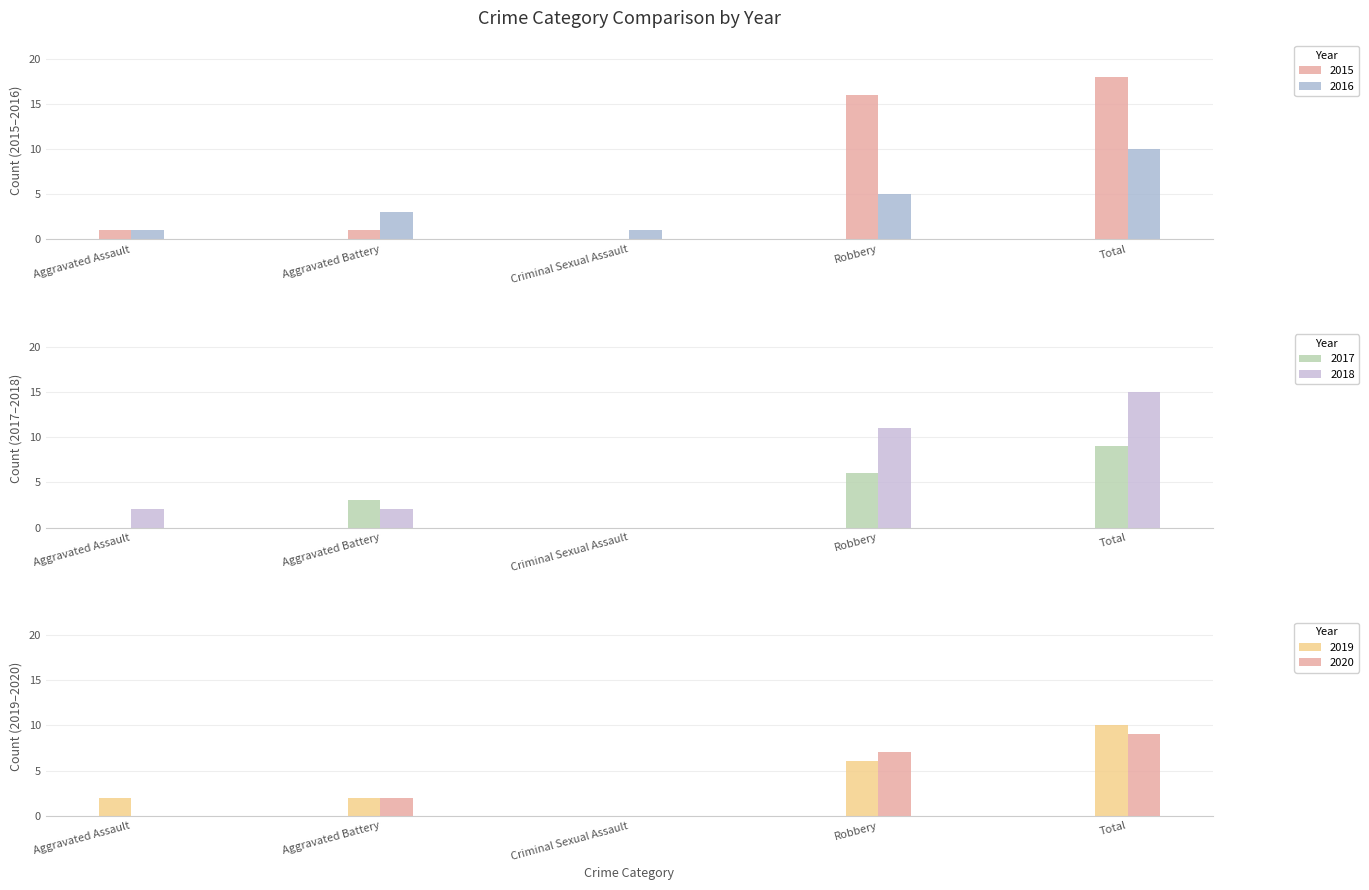

Are the bars grouped side by side (vs. stacked)?

Yes